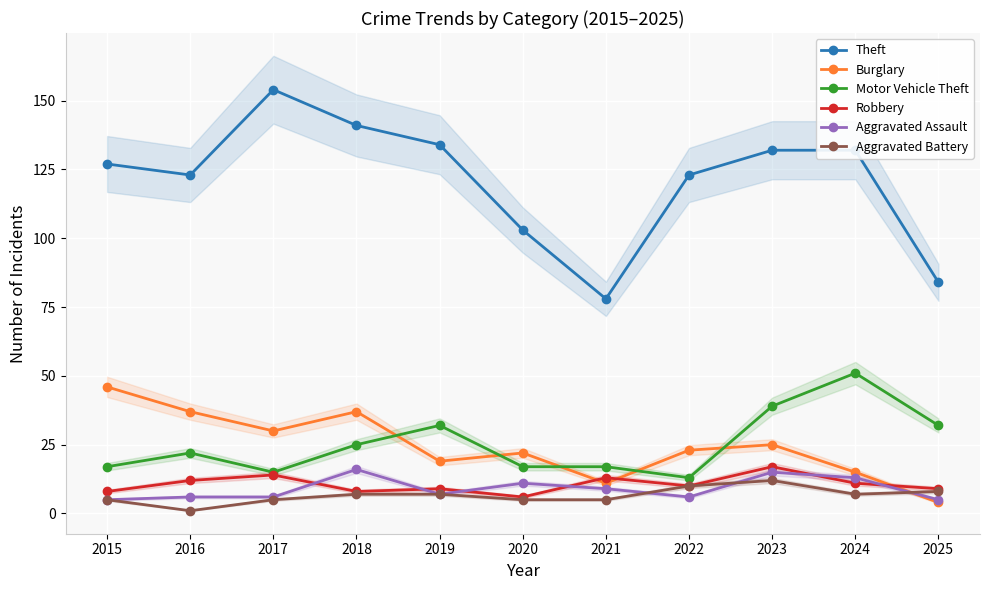

True or false: Aggravated Battery and Robbery cross at least once.

False